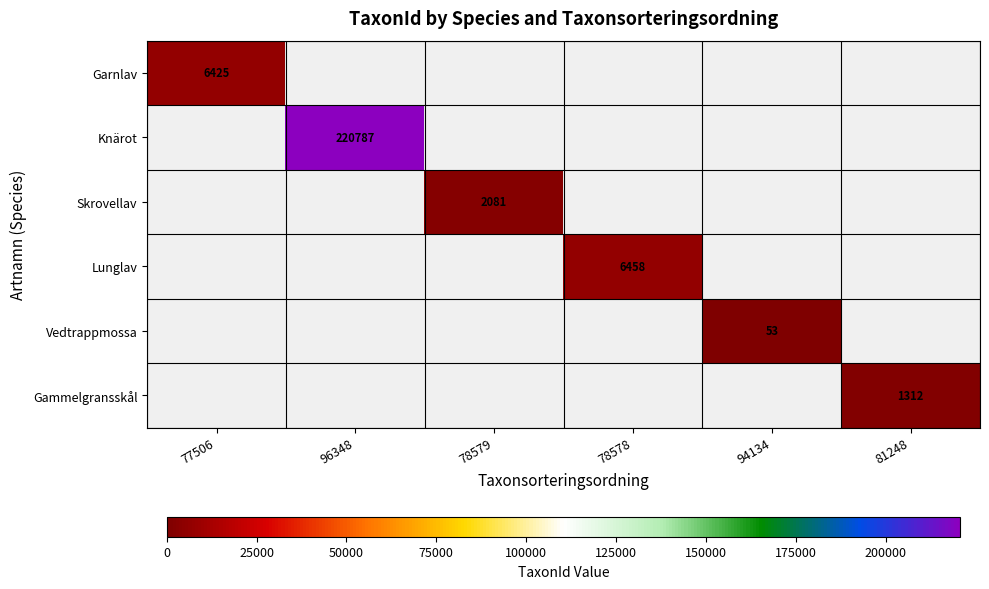

Is the value of Garnlav at 78578 greater than the value of Skrovellav at 96348?

No